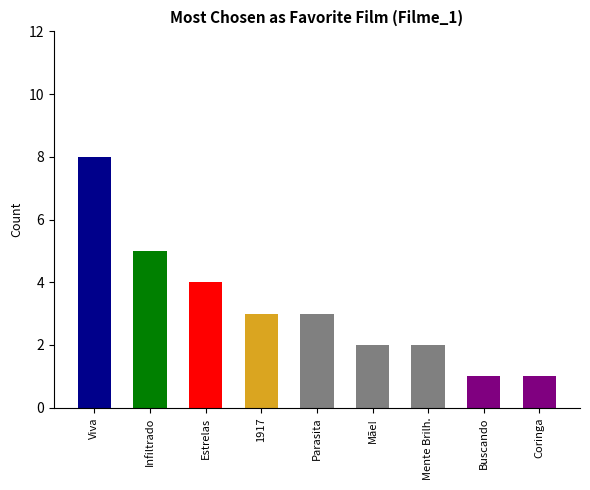

What is the ratio of the value at Viva to the value at Mente Brilh.?

4.0